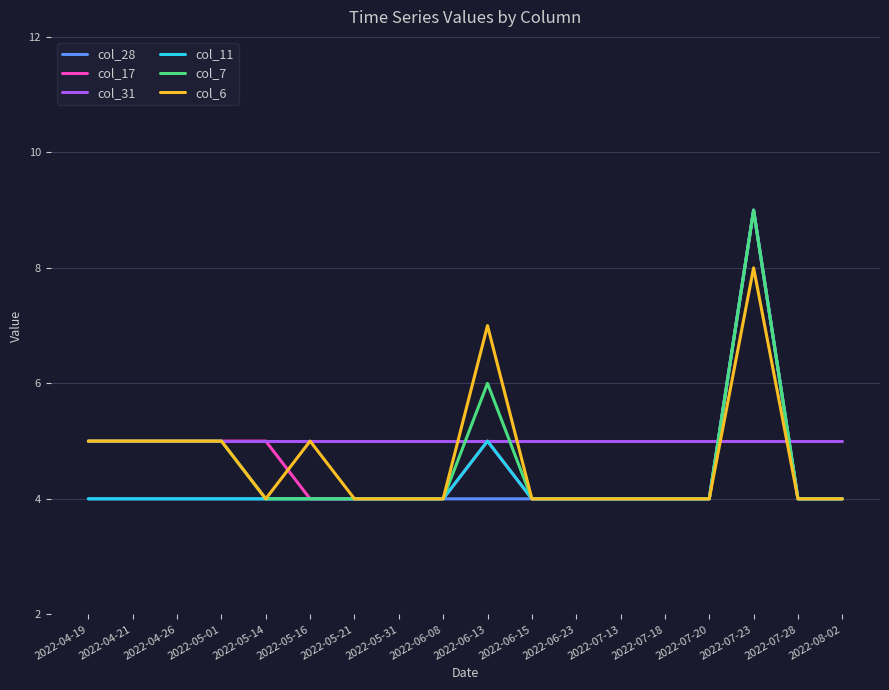

True or false: col_31 has a value of 5 at 2022-07-23.

True